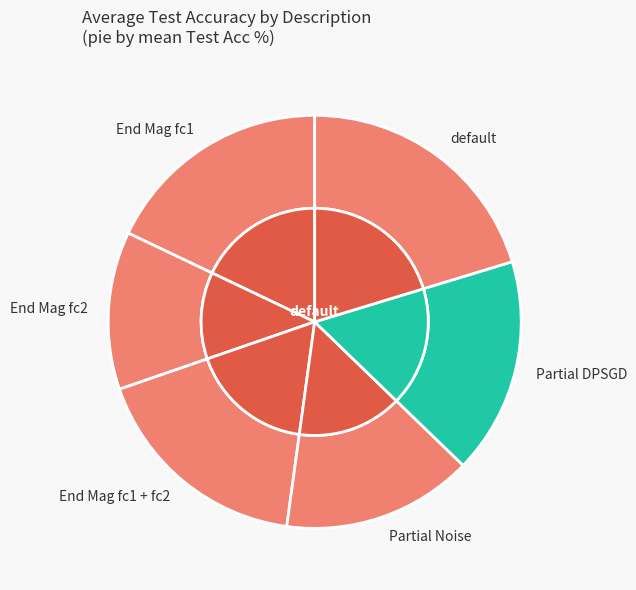

How many slices are in this pie chart?

6